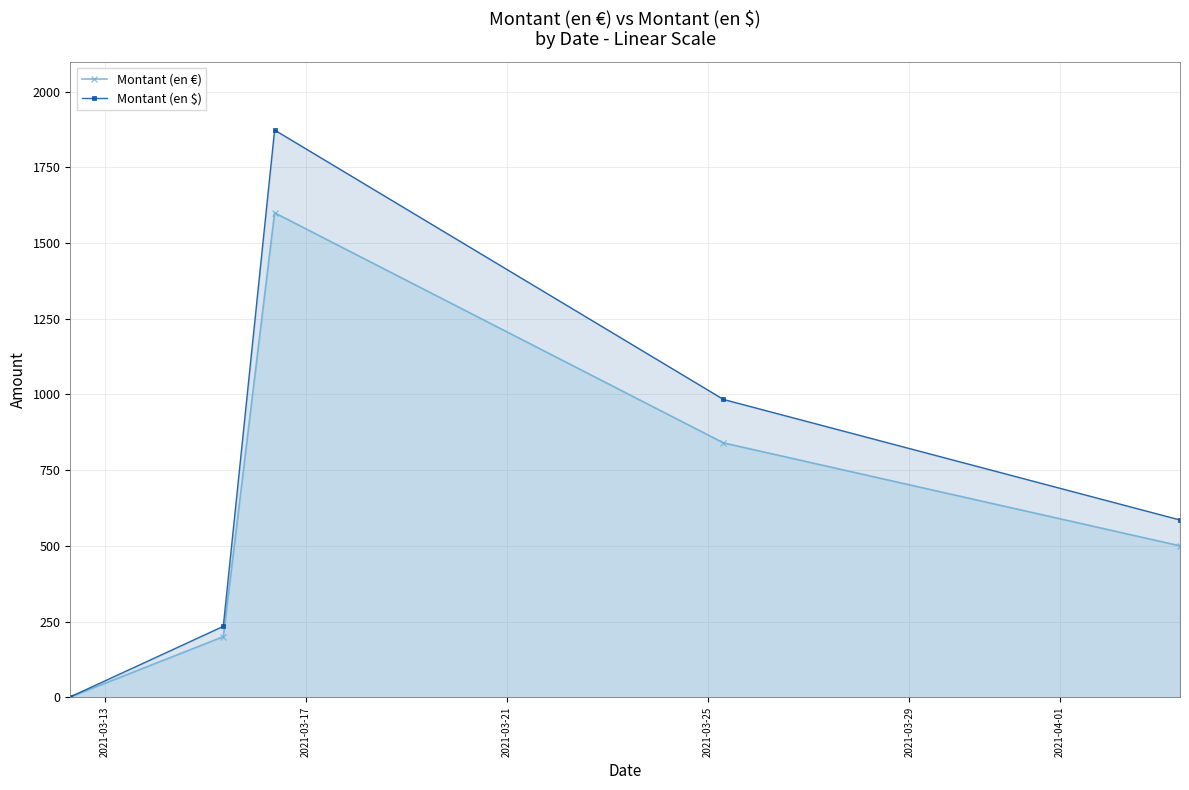

Which series has the largest total across all categories?

Montant (en $)